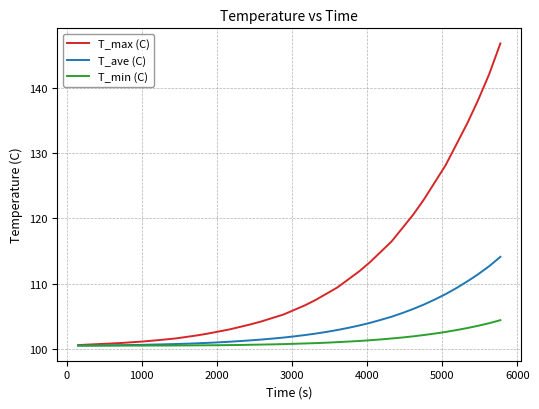

What is the greatest value displayed?

146.8